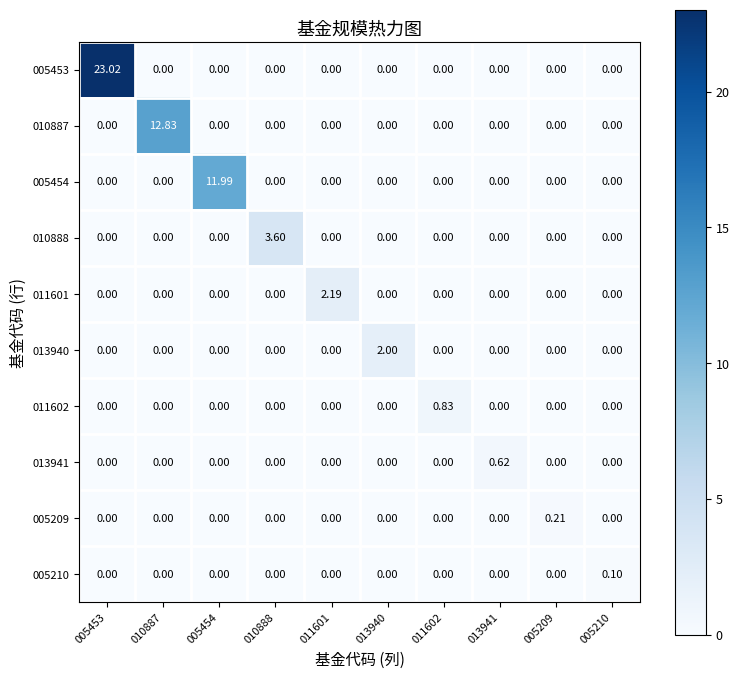

Is the value of 005209 at 005209 greater than the value of 010887 at 013941?

Yes